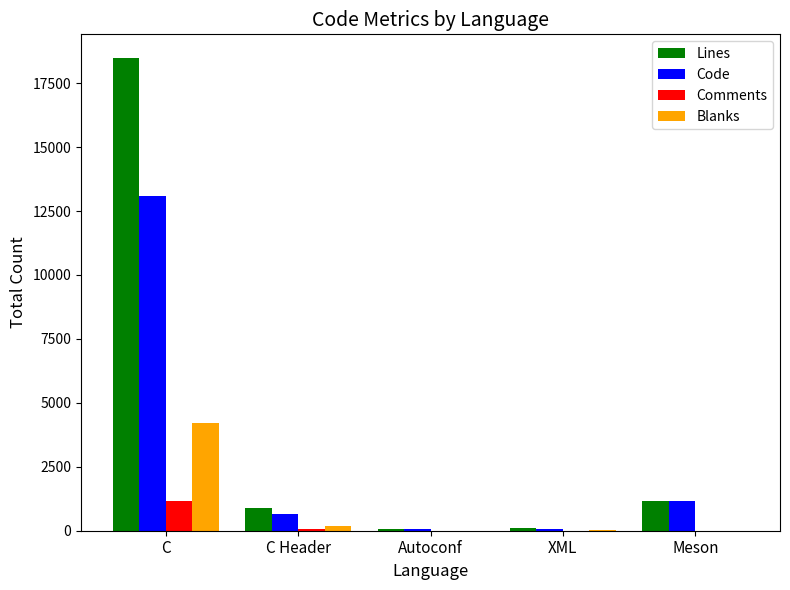

At which label is Code closest to 6575?

Meson